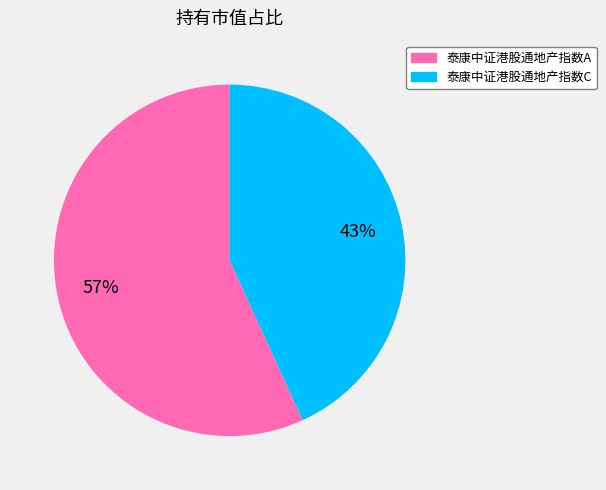

What is the largest slice in the pie chart?

泰康中证港股通地产指数A